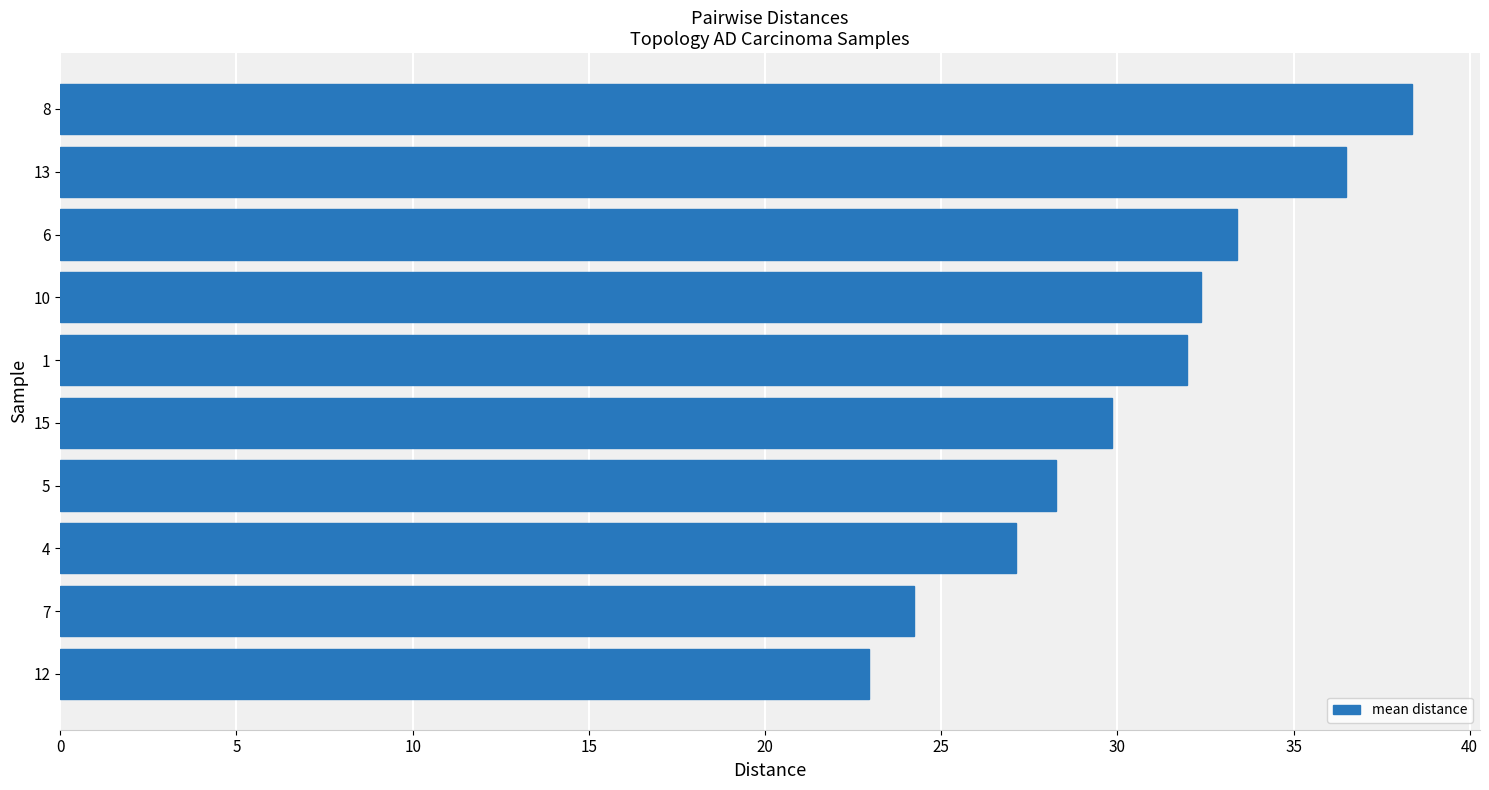

What is the change in value from 15 to 10?

+2.5